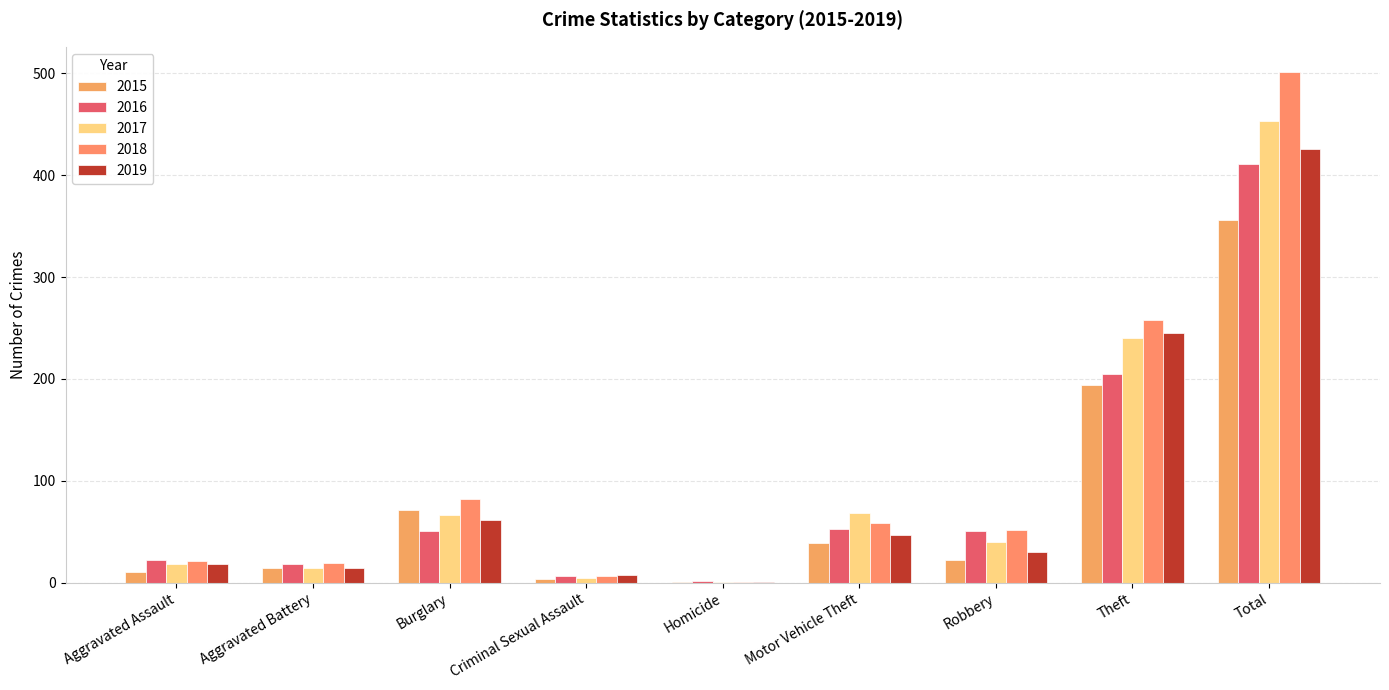

What is the label of the 8th bar from the left?

Theft